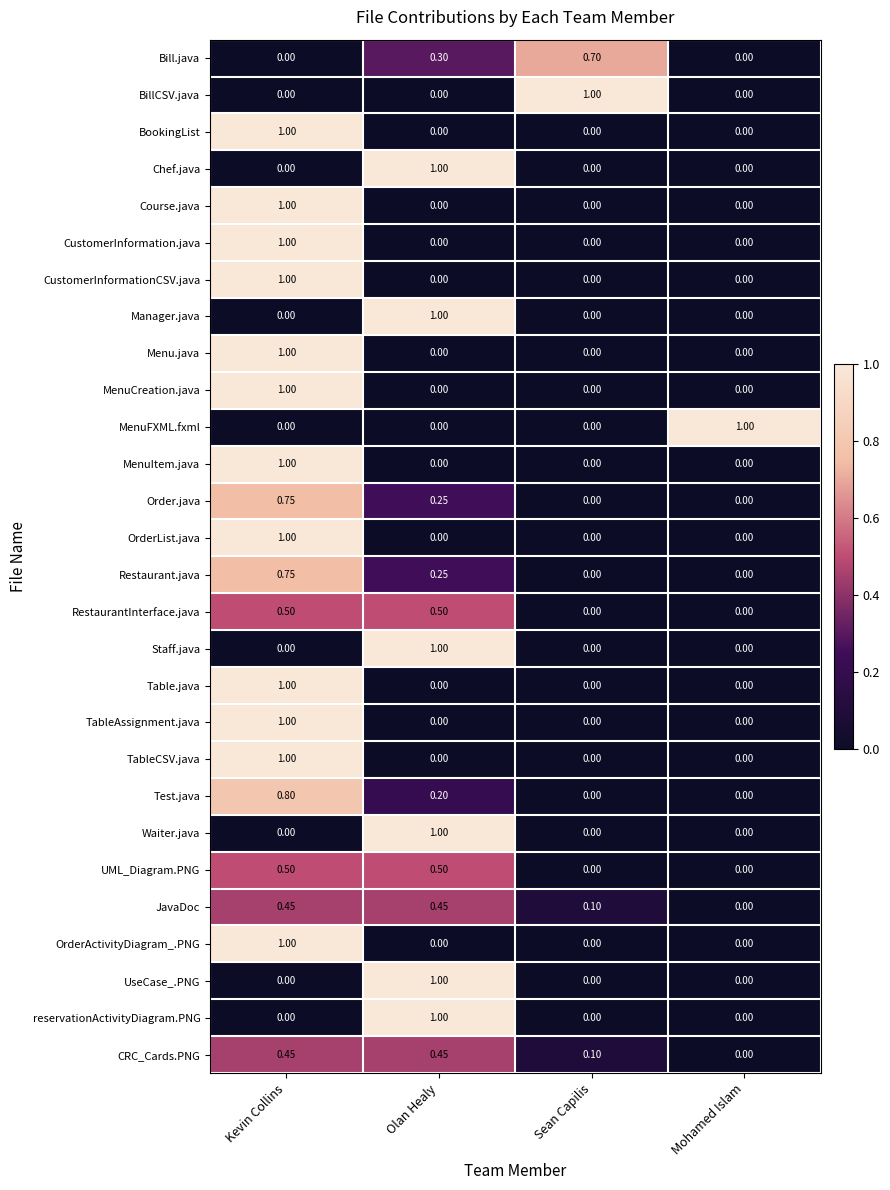

At which category is the sum across all series the highest?

Kevin Collins